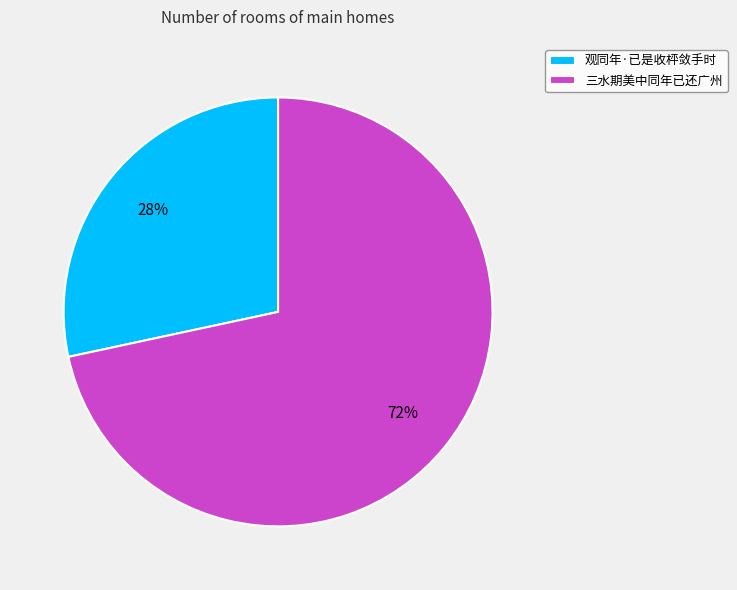

What is the ratio of the value at 观同年·已是收枰敛手时 to the value at 三水期美中同年已还广州?

0.4